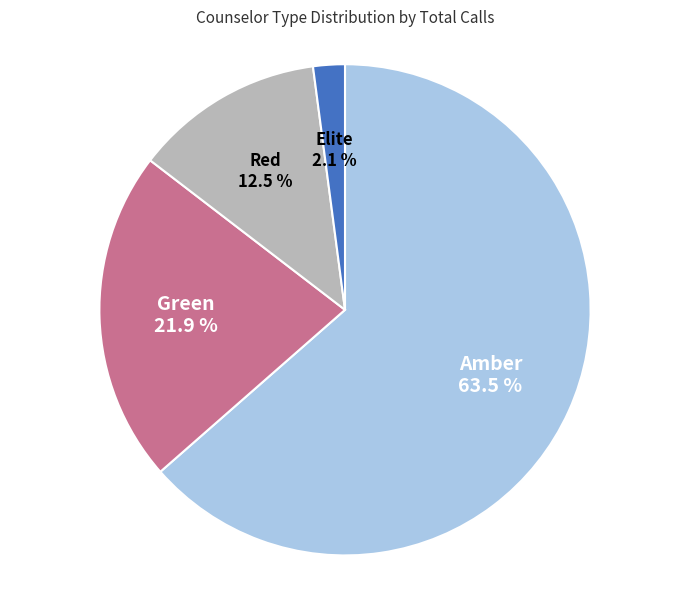

To the nearest percent, what is the average slice percentage?

25%